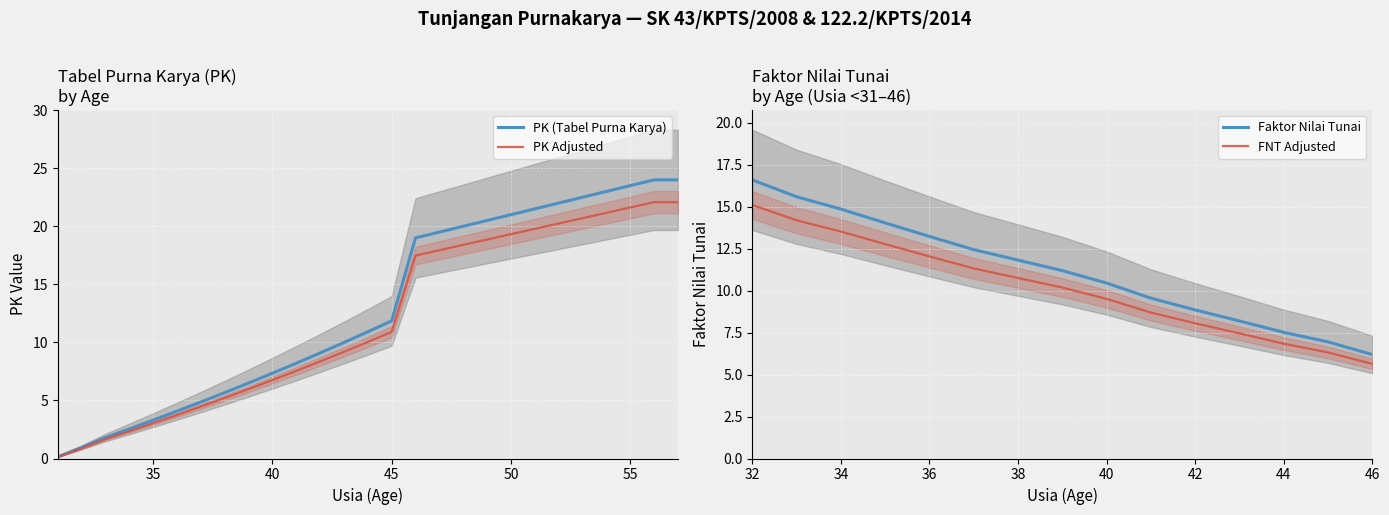

True or false: the data shows 7.3 at 40.

True